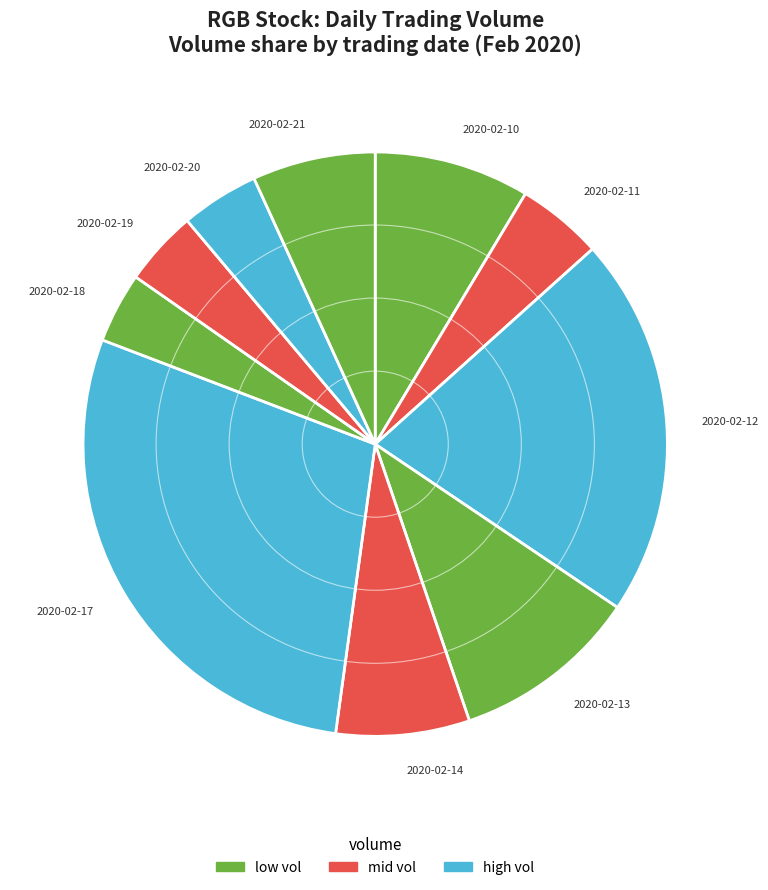

Count the number of slices in the pie.

10